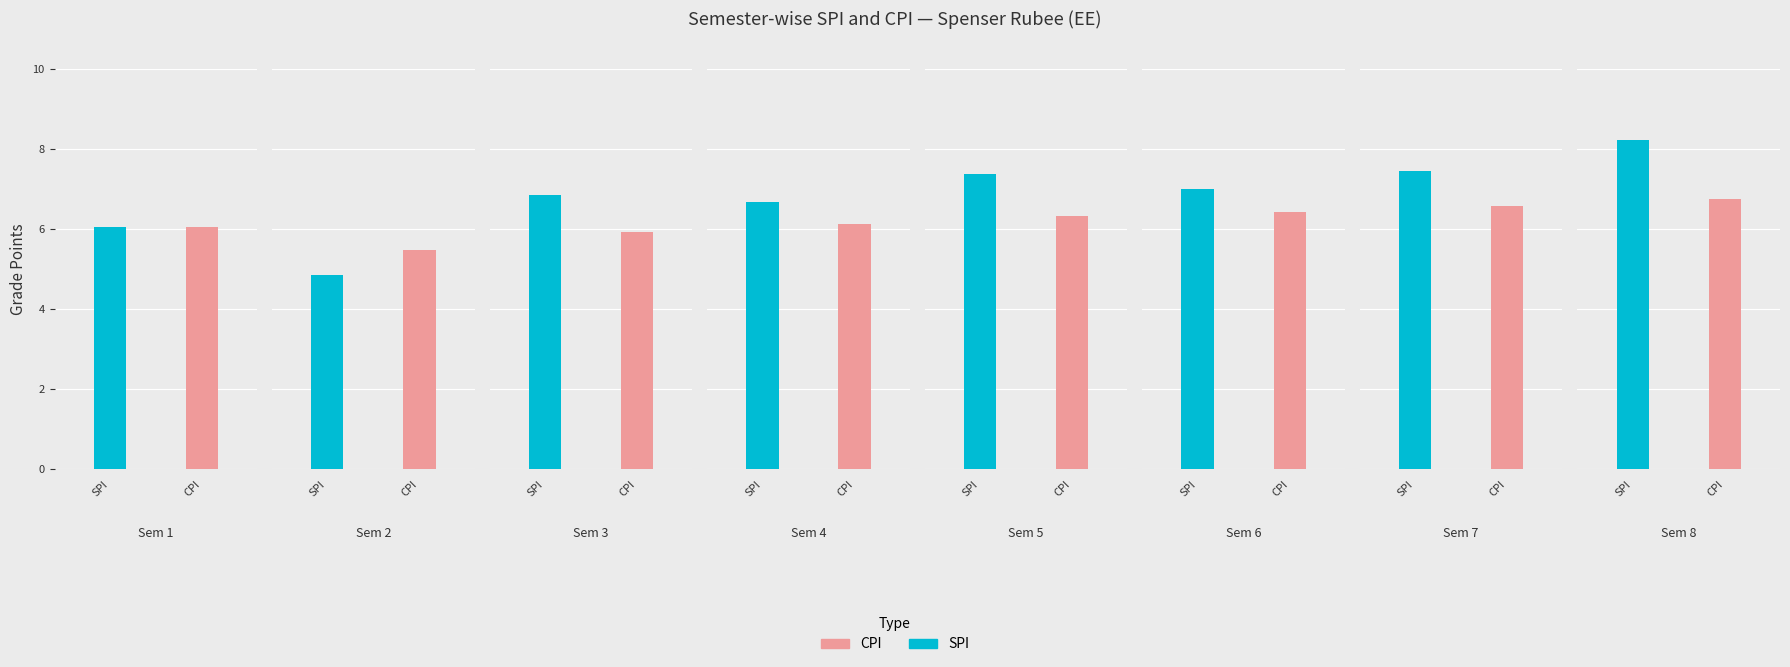

At which category is the sum across all series the highest?

8